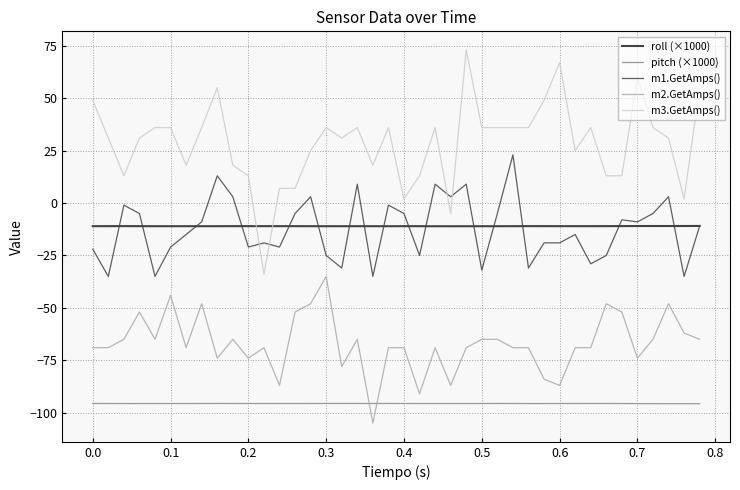

Which series has the largest total across all categories?

m3.GetAmps()